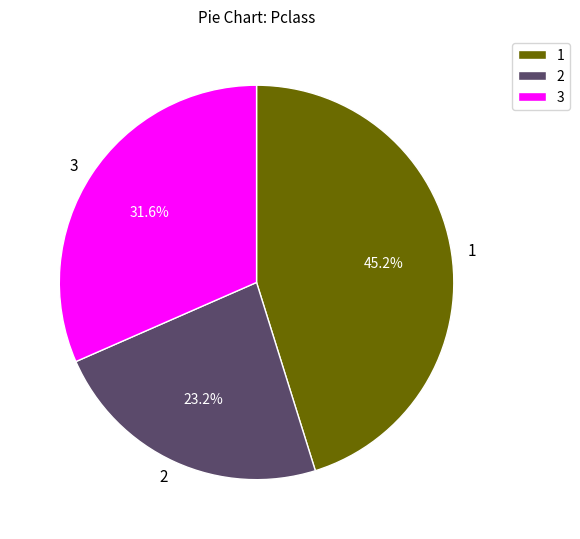

Is there a majority slice in this chart?

No